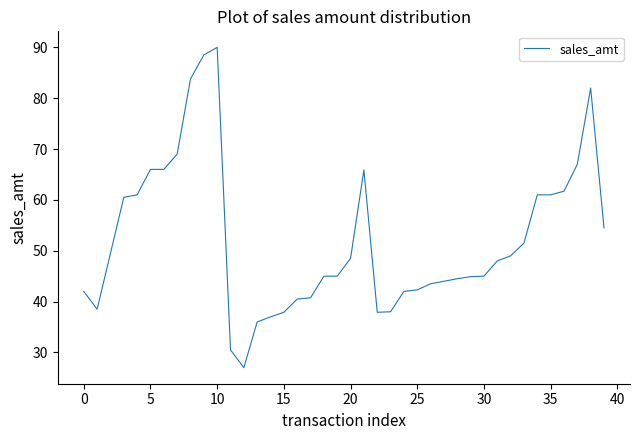

What is the minimum value shown in the chart?

27.0